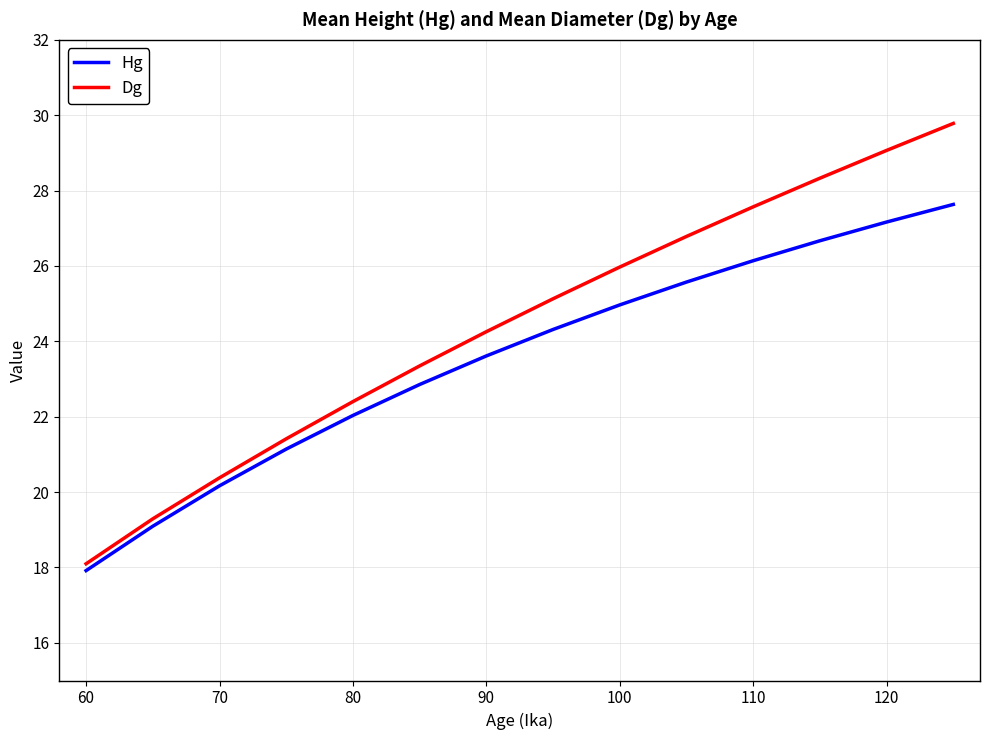

Which series has the largest range (max minus min)?

Dg